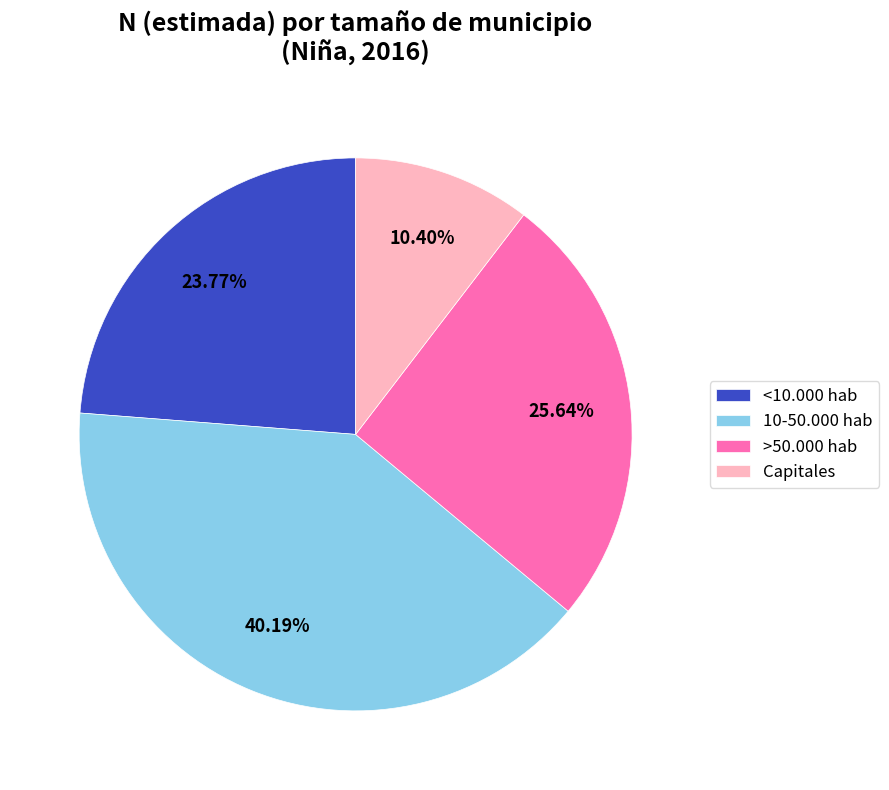

What percentage is the Capitales slice, to the nearest percent?

10%